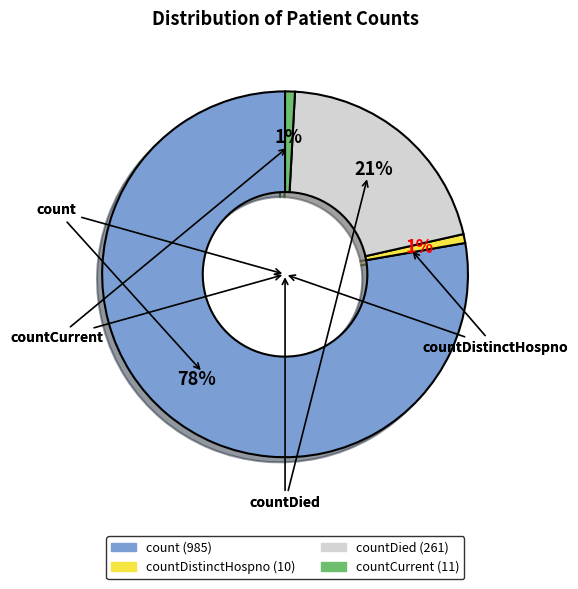

To the nearest percent, what is the average slice percentage?

25%